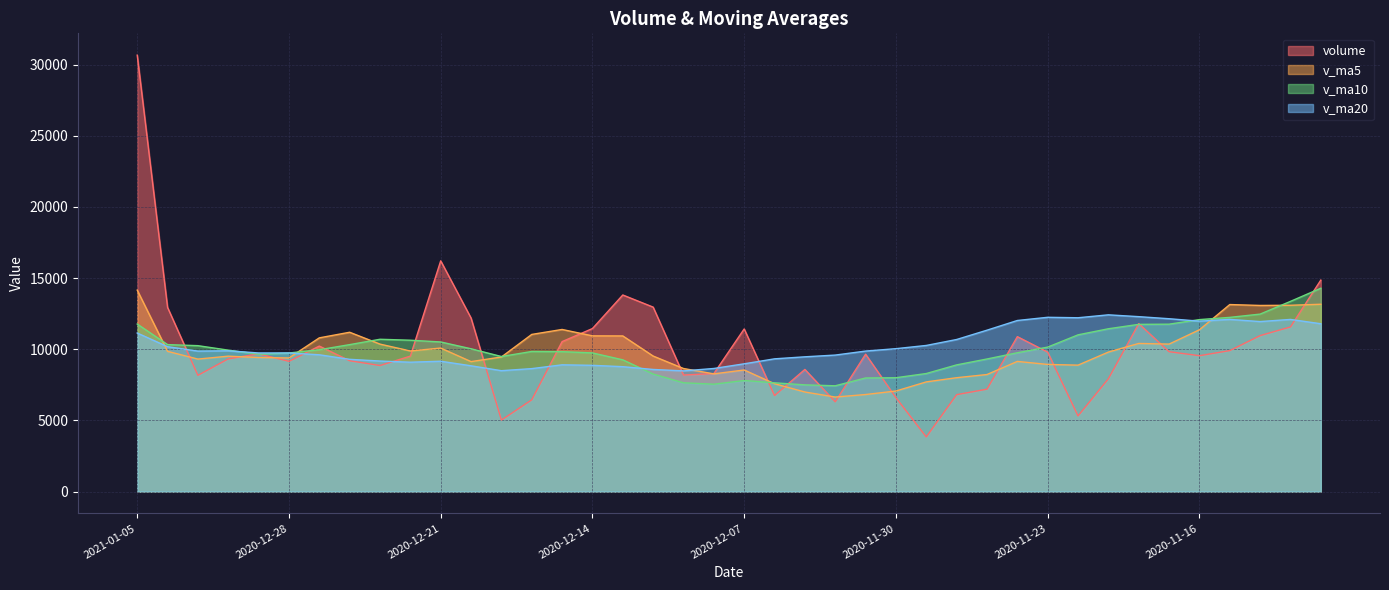

Which label corresponds to the smallest value in the chart?

2020-11-27